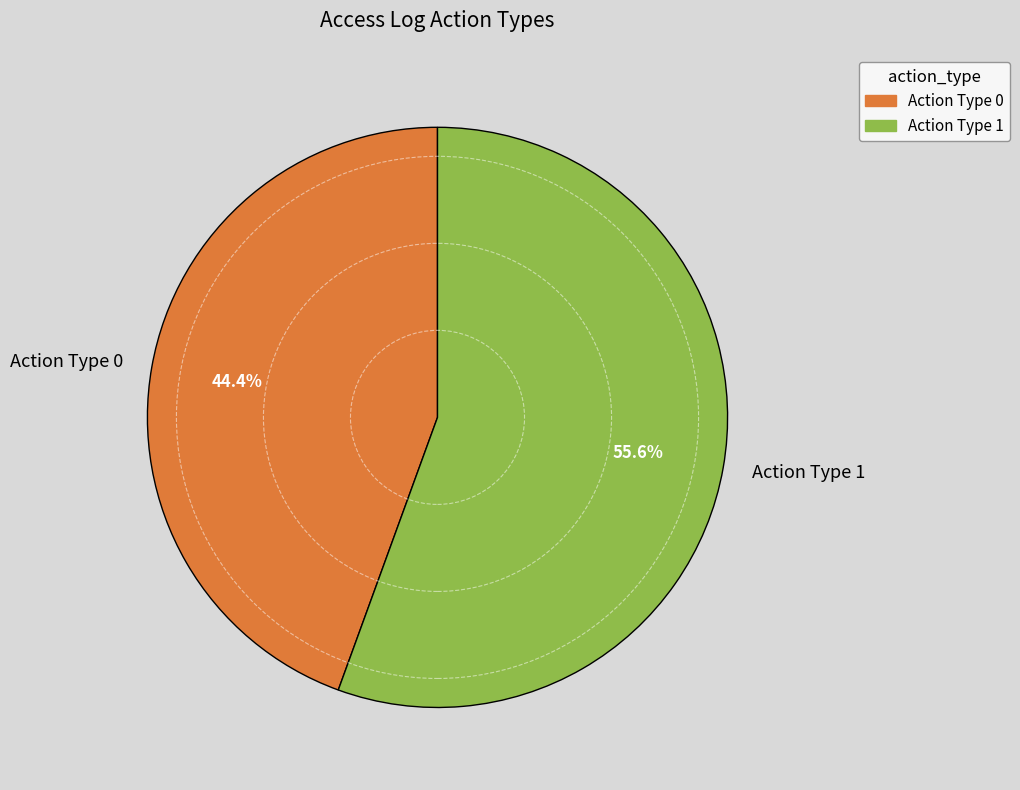

How many segments does this pie chart have?

2